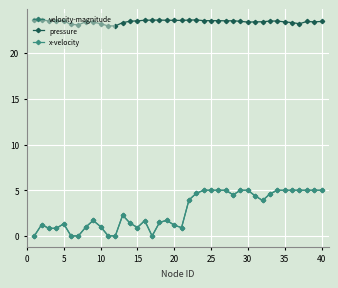

Count the number of data series in this chart.

3